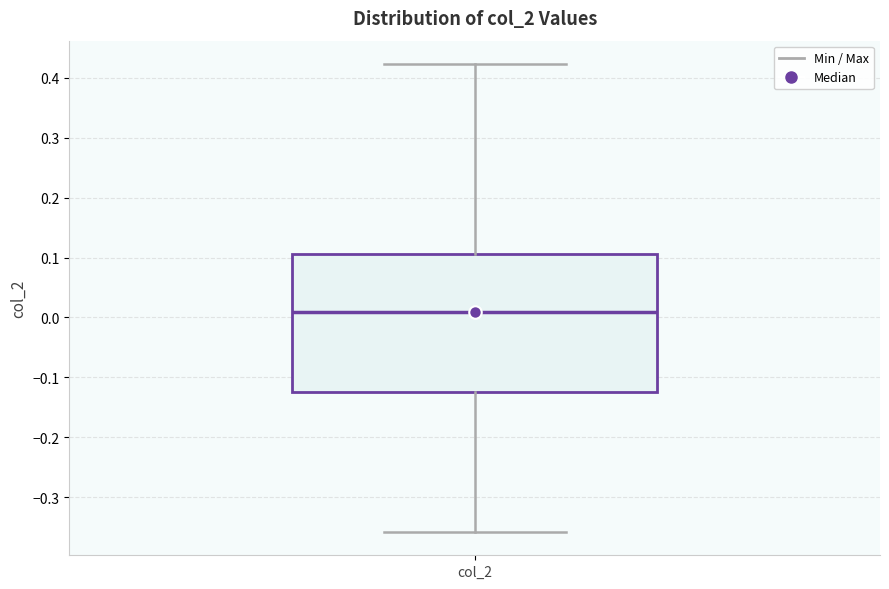

Where is the upper edge of the box for col_2 on the y-axis? The values are not printed on the chart, so give them approximately, as read against the axis.

0.11